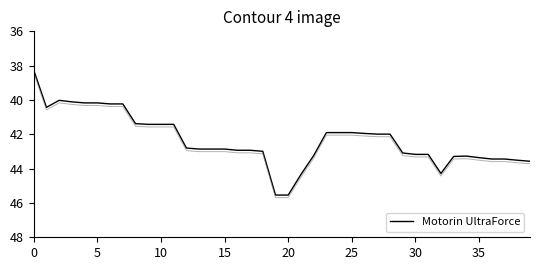

How many categories are shown in the chart?

40